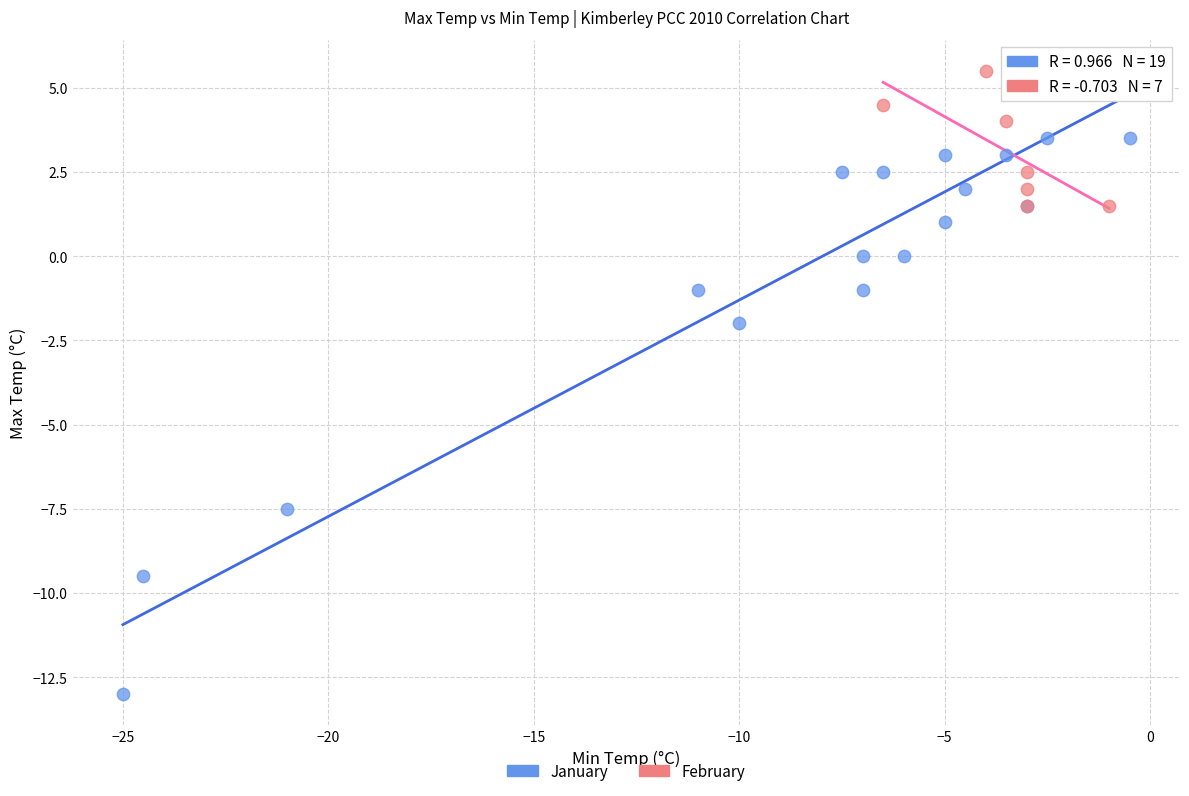

Which series reaches the minimum Y coordinate?

January